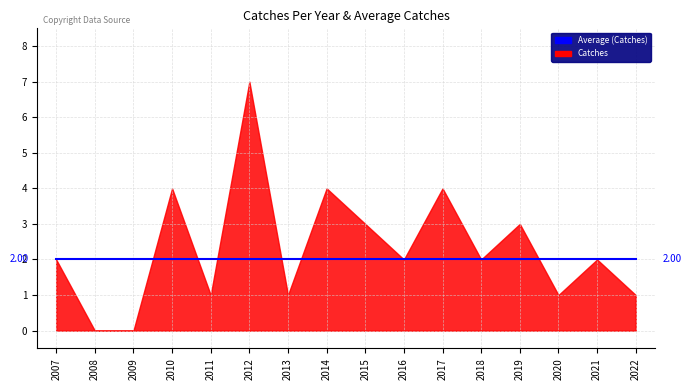

Reading left to right, list all the values displayed in this chart.

Catches: 2007=2	2008=0	2009=0	2010=4	2011=1	2012=7	2013=1	2014=4	2015=3	2016=2	2017=4	2018=2	2019=3	2020=1	2021=2	2022=1
Average Catches: 2007=2	2008=2	2009=2	2010=2	2011=2	2012=2	2013=2	2014=2	2015=2	2016=2	2017=2	2018=2	2019=2	2020=2	2021=2	2022=2